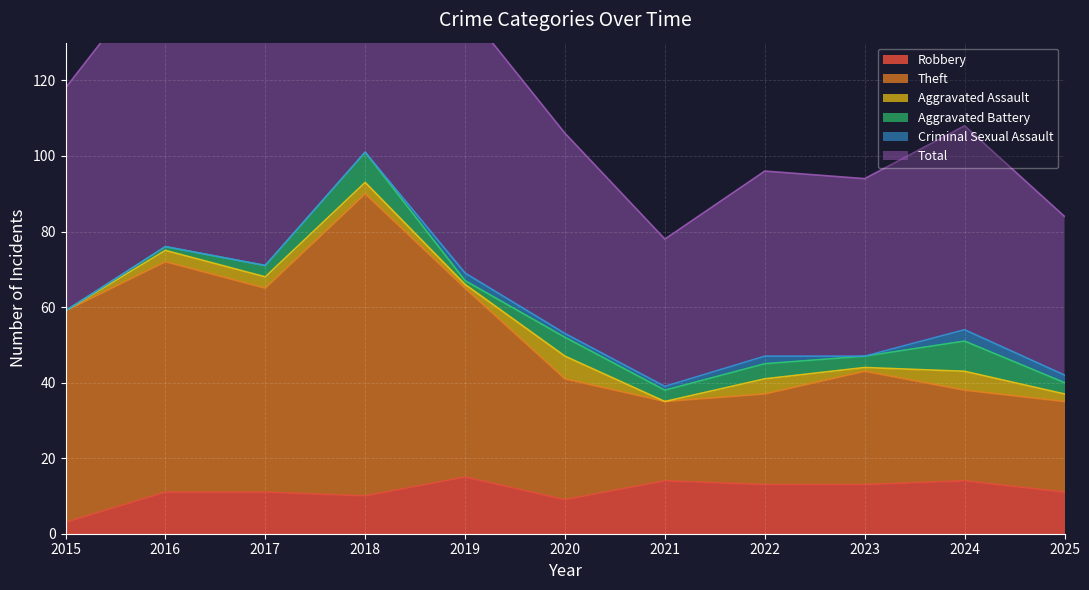

The Total series shows 108 at 2024. True or false?

True